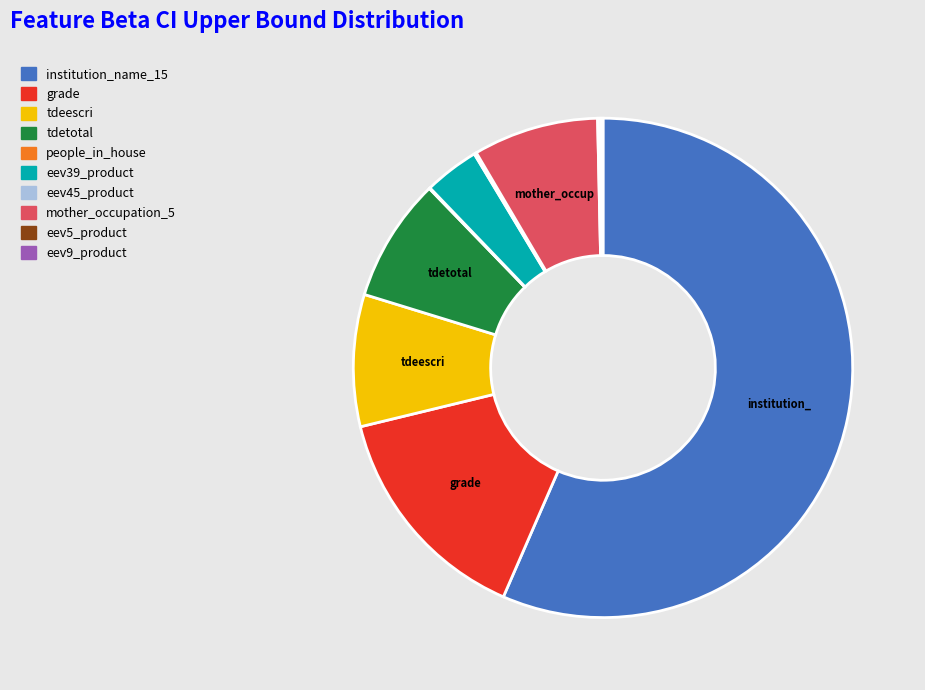

The grade slice represents 29% of the pie. True or false?

False